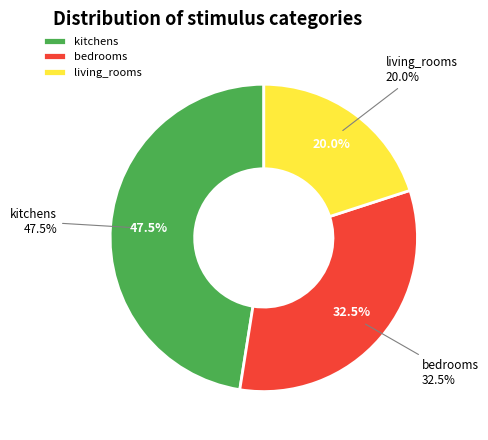

Rank the categories by value from highest to lowest.

kitchens, bedrooms, living_rooms